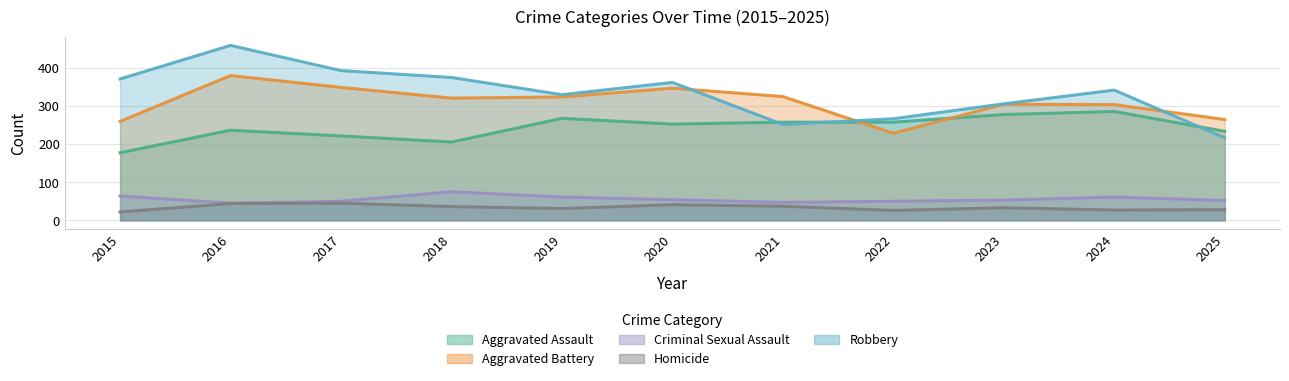

Where is the first local maximum for Criminal Sexual Assault?

2018